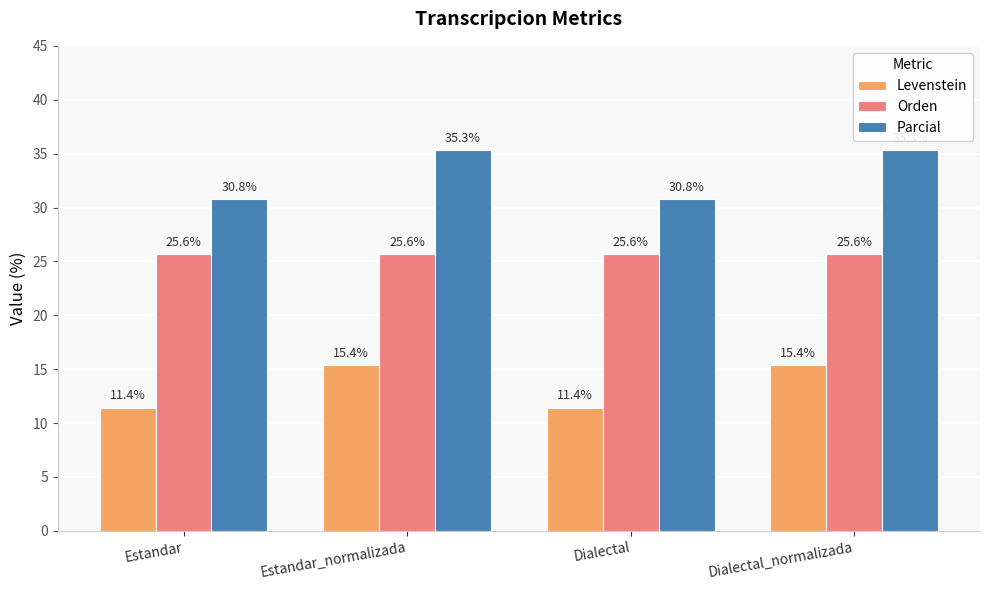

Reading left to right, transcribe all the data shown in this chart.

Levenstein: 11.4	15.4	11.4	15.4
Orden: 25.6	25.6	25.6	25.6
Parcial: 30.8	35.3	30.8	35.3